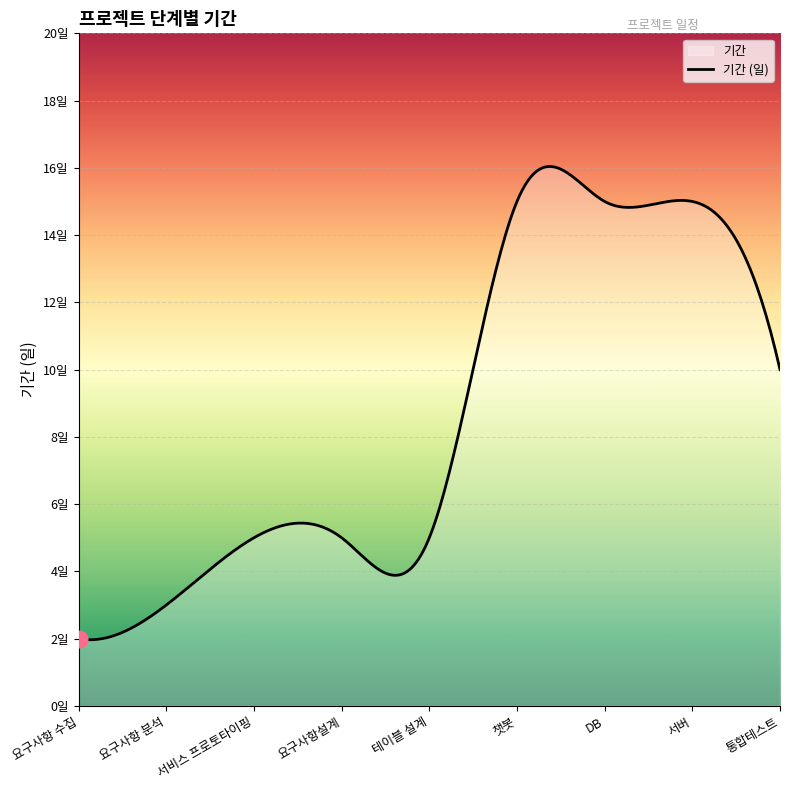

What is the difference between the values at 요구사항 수집 and 서버?

13